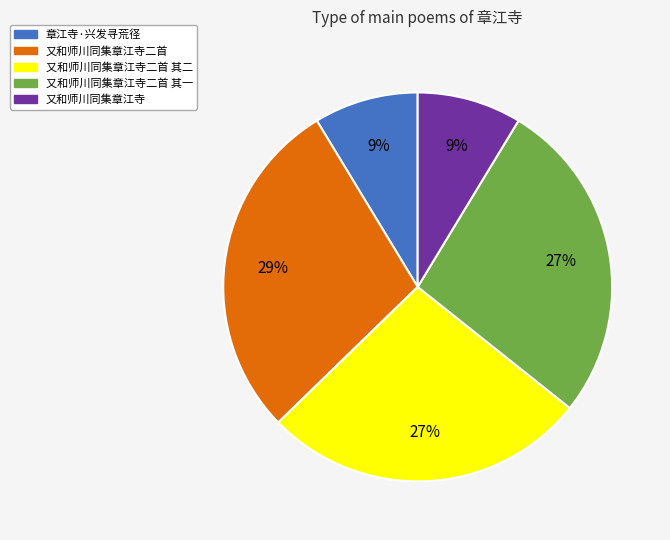

The 又和师川同集章江寺二首 其二 slice represents 27% of the pie. True or false?

True